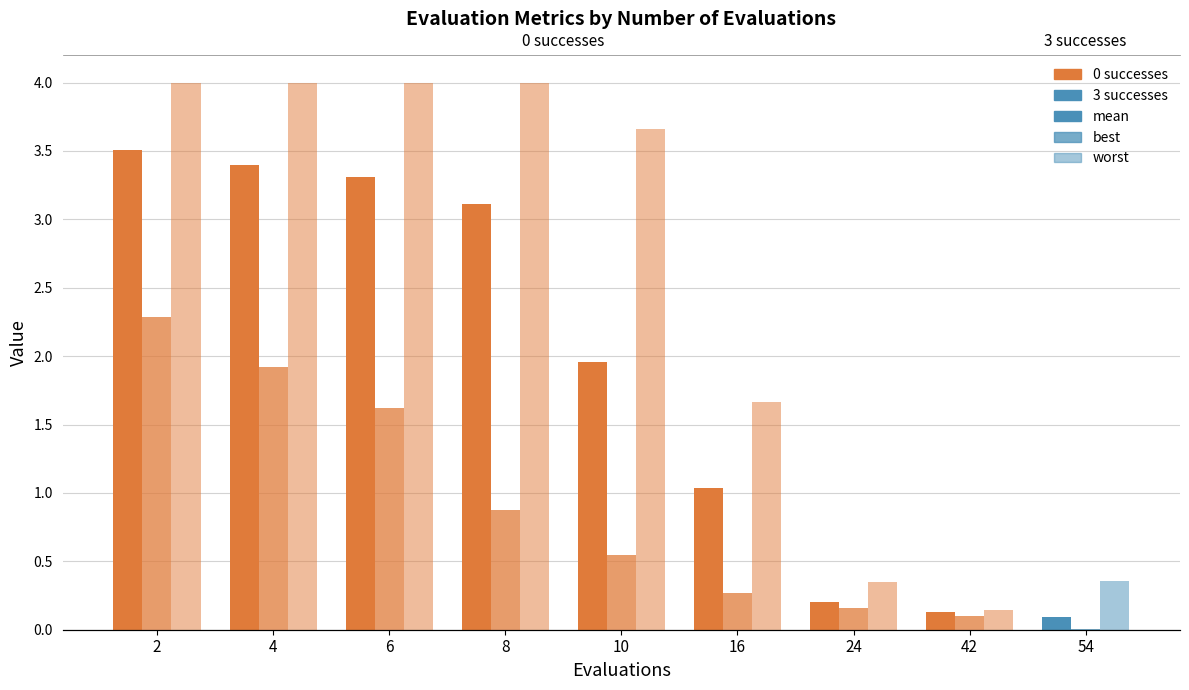

Is the value of worst at 4 greater than the value of mean at 16?

Yes